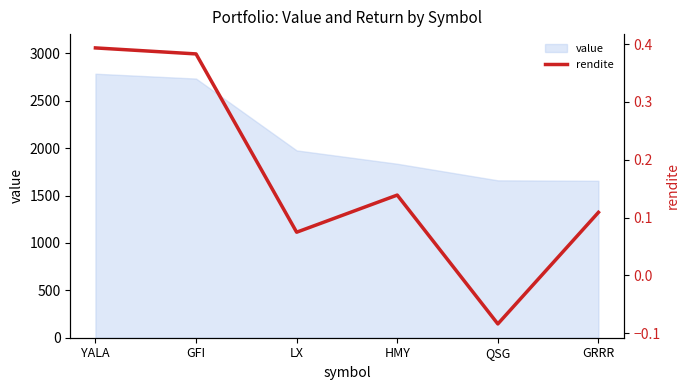

What is the difference between the second highest and minimum values?

0.5